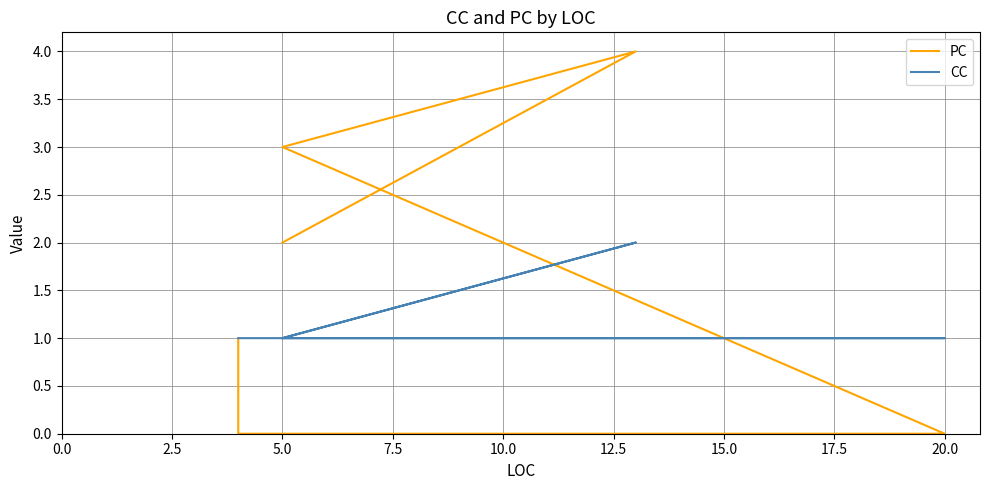

Reading right to left, transcribe all the data shown in this chart.

PC: 2	4	3	0	0	1
CC: 1	2	1	1	1	1